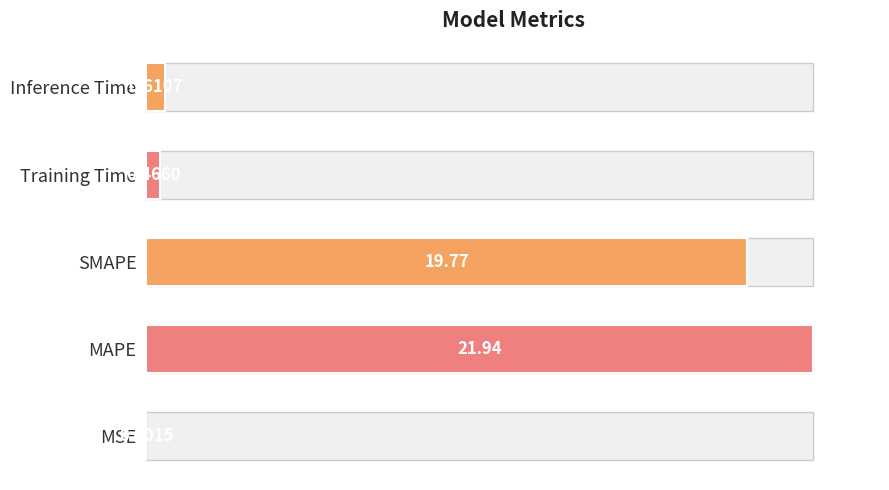

What is the average value?

39.0